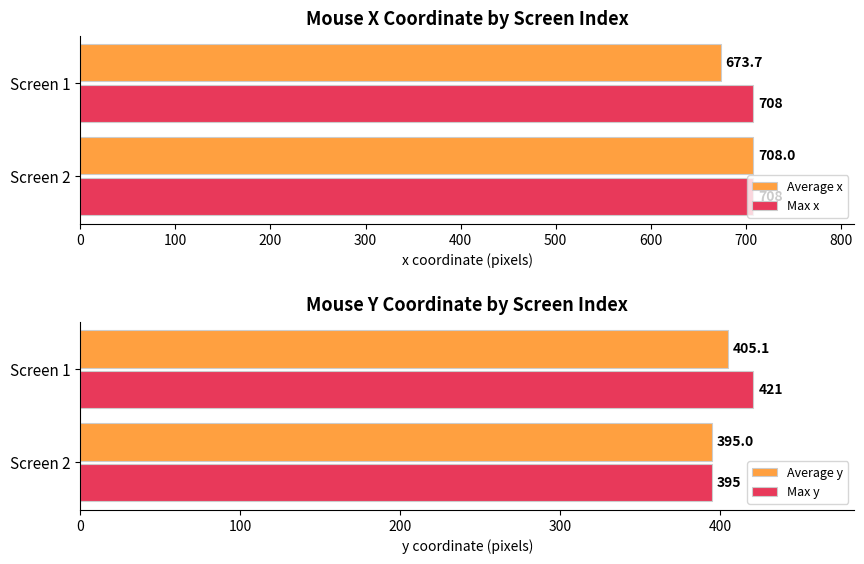

What are all the series names shown in the legend?

Average x, Max x, Average y, Max y